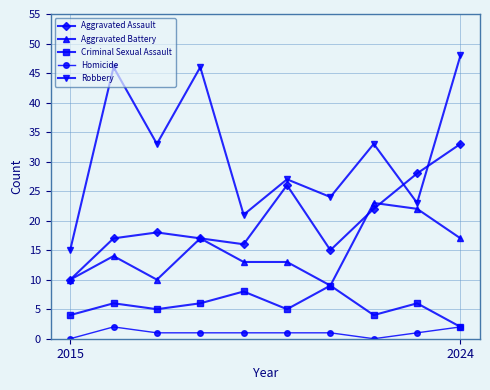

How many lines are shown in the chart?

5